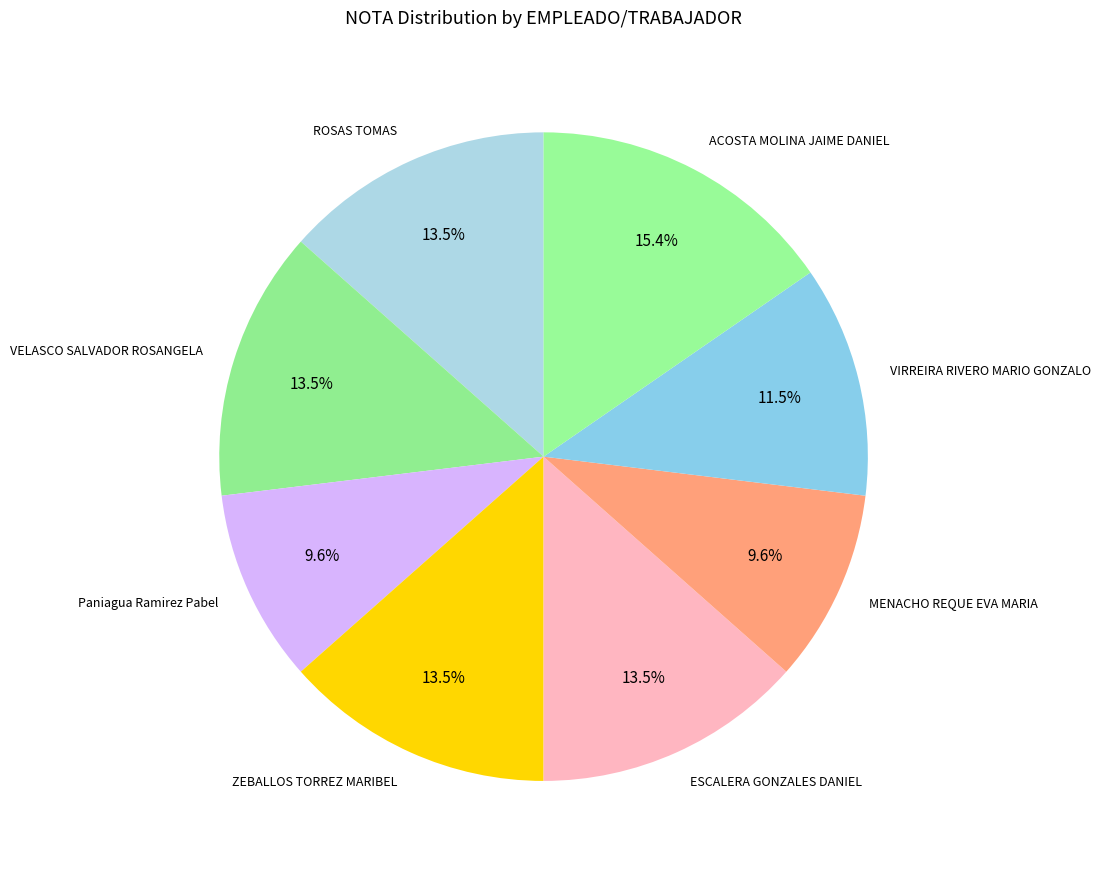

Is the sum of Paniagua Ramirez Pabel and ZEBALLOS TORREZ MARIBEL greater than half?

No